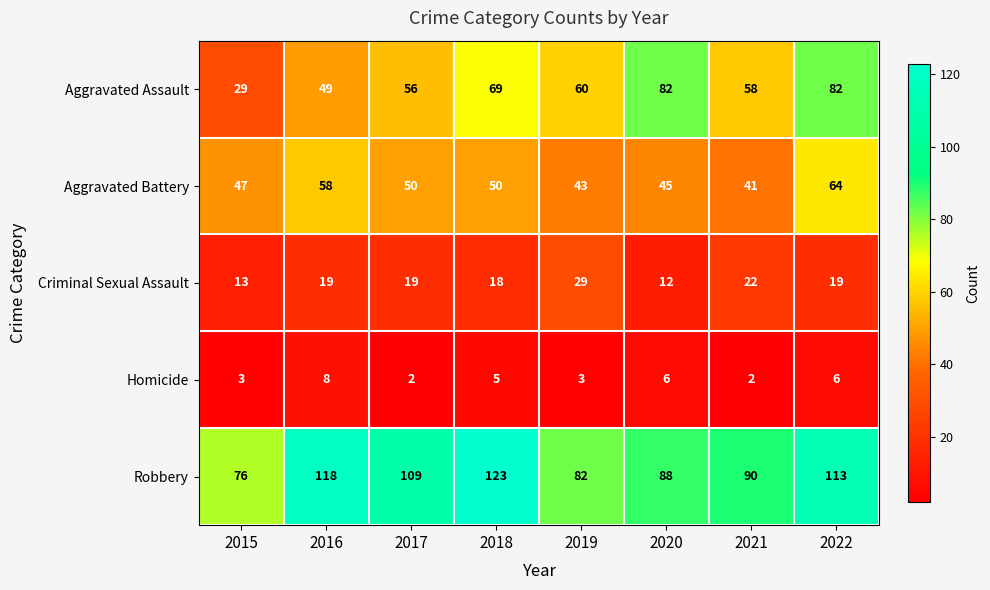

List the series in order of their peak value, lowest first.

Homicide, Criminal Sexual Assault, Aggravated Battery, Aggravated Assault, Robbery